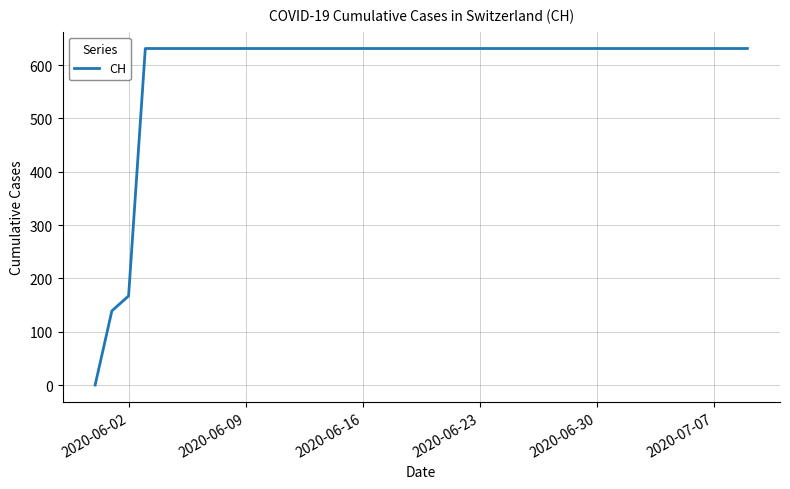

What is the difference between the maximum and minimum values?

631